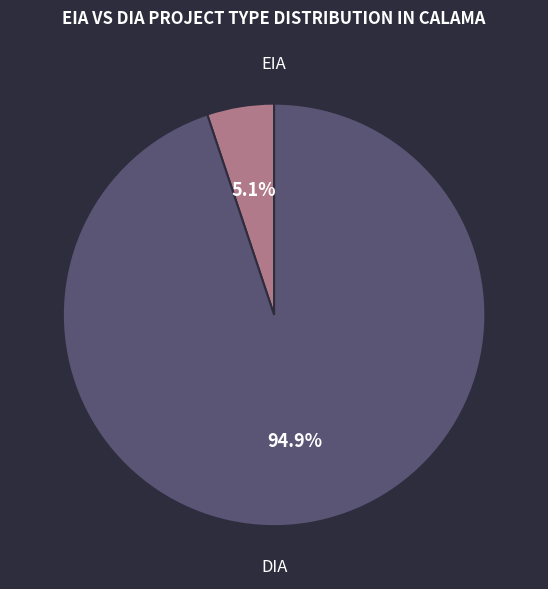

What percentage is the DIA slice, to the nearest percent?

95%